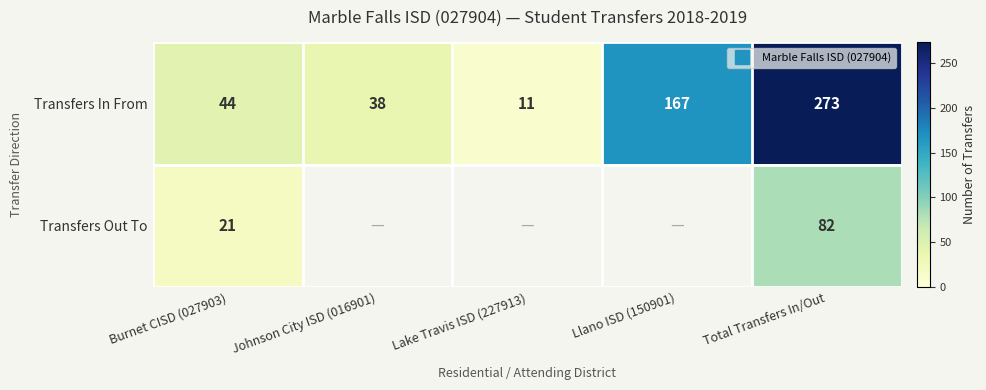

Is the value of Transfers Out To at Burnet CISD (027903) greater than the value of Transfers In From at Johnson City ISD (016901)?

No